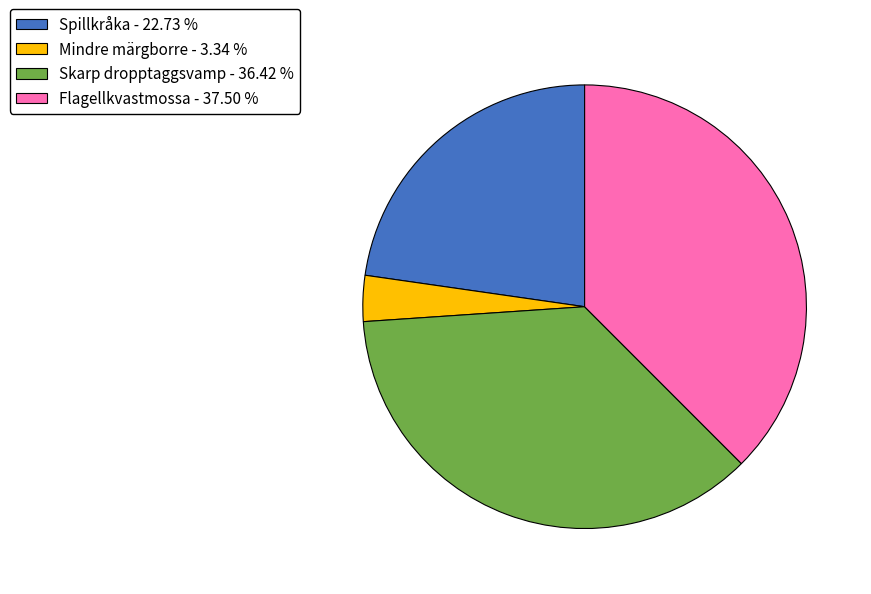

Which slice is the smallest?

Mindre märgborre